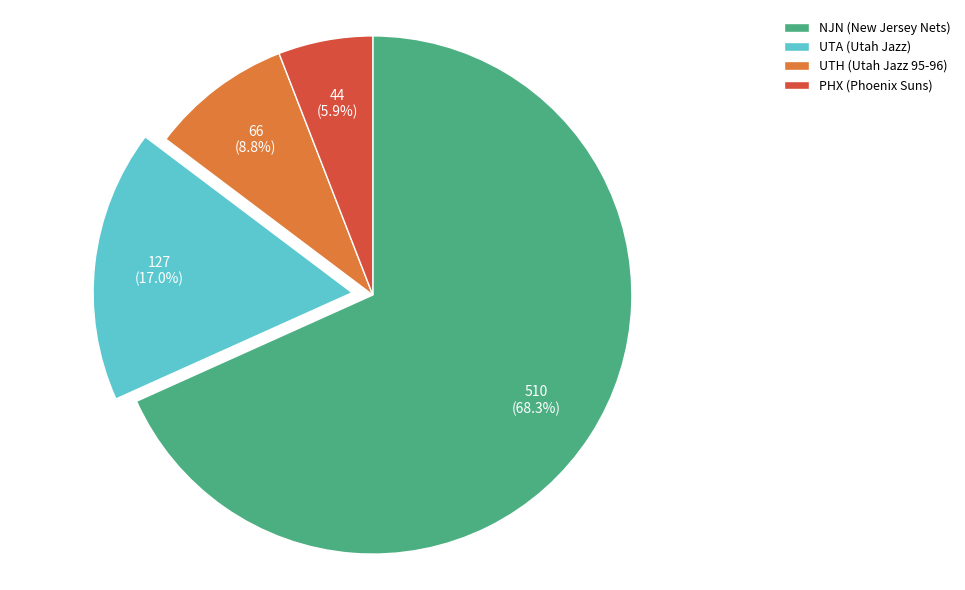

What percentage is NOT represented by PHX?

94.1%